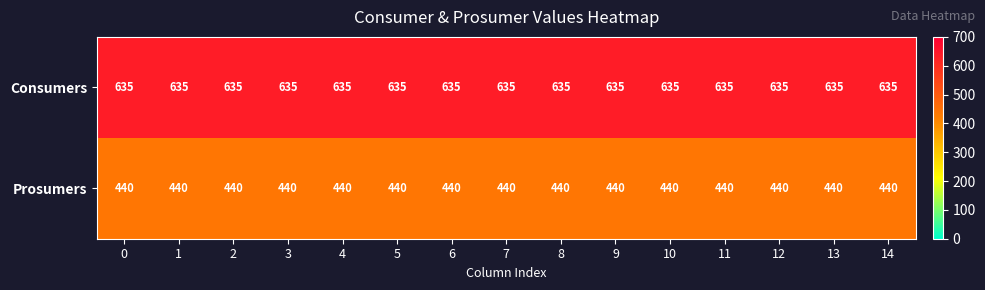

What is the total value across all series at 12?

1075